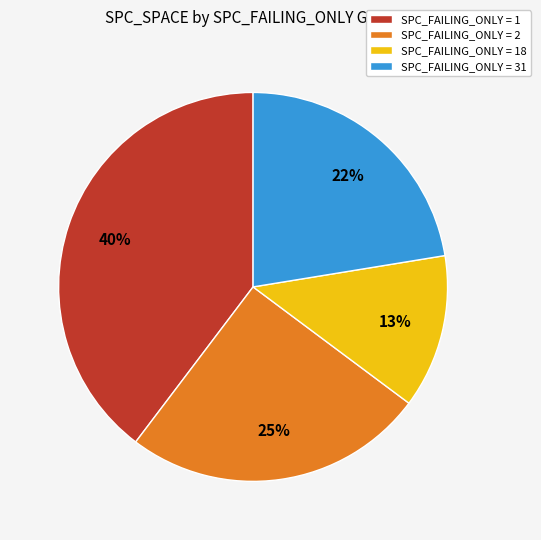

To the nearest percent, what is the difference between the SPC_FAILING_ONLY = 2 and SPC_FAILING_ONLY = 31 slice percentages?

3%